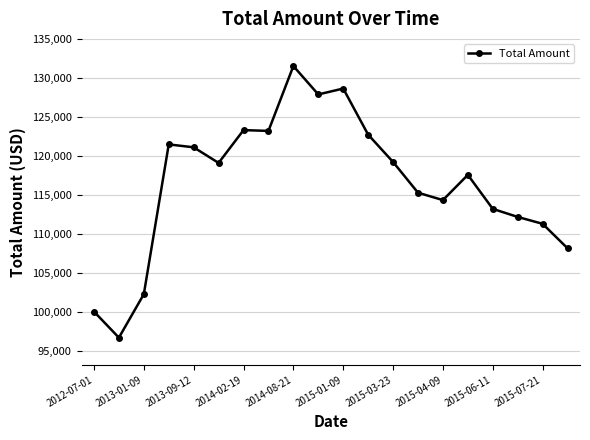

What is the greatest value displayed?

131536.1